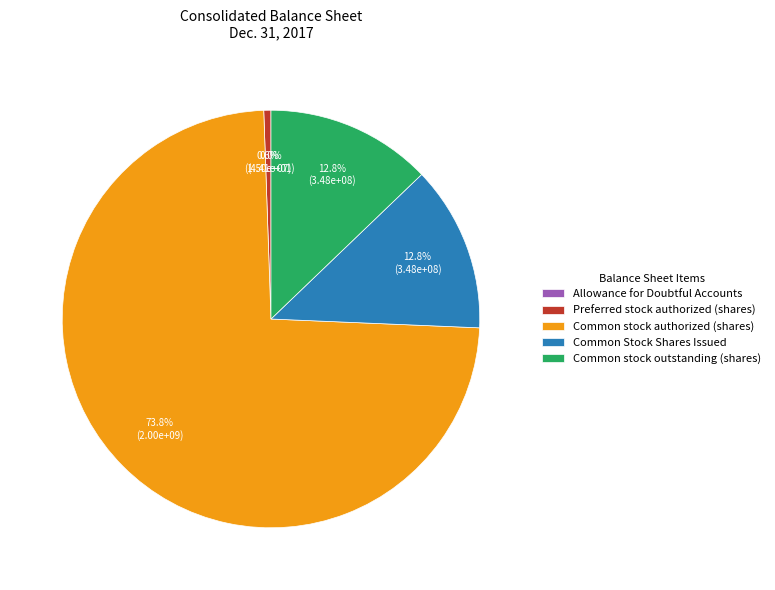

Do Common Stock Shares Issued and Common stock outstanding (shares) together represent more than half of the pie?

No